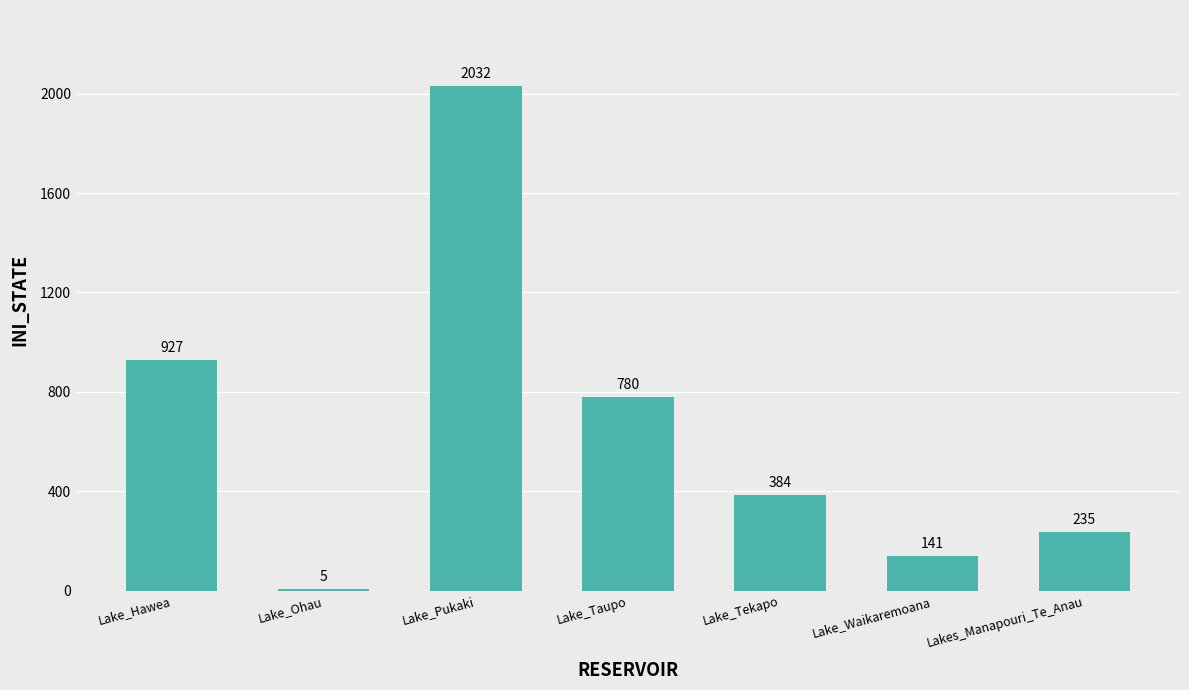

The chart shows a value of 235.1 at Lakes_Manapouri_Te_Anau. True or false?

True